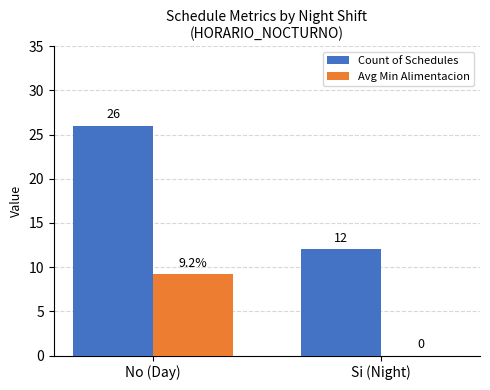

Reading right to left, transcribe all the data shown in this chart.

Count of Schedules: 12.0	26.0
Avg Min Alimentacion: 0.0	9.2